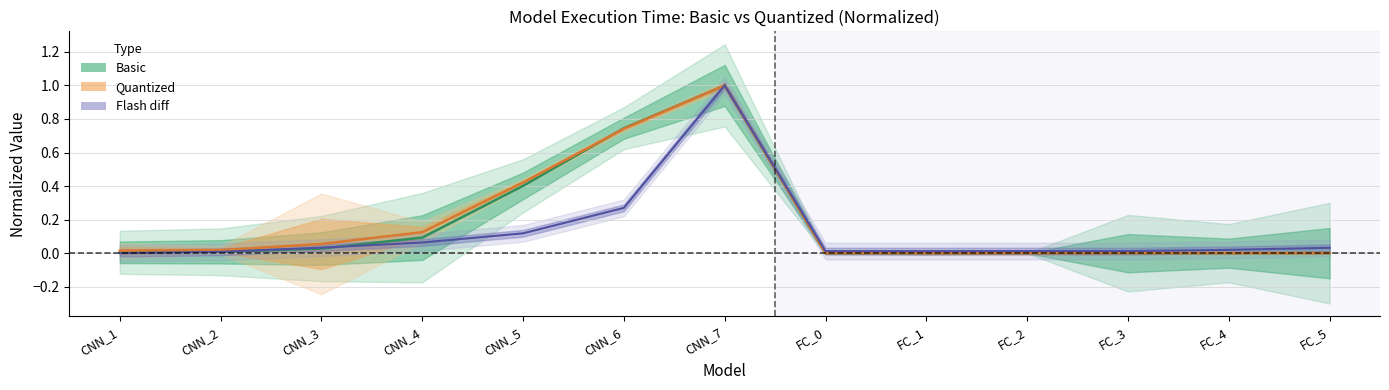

In Basic (normalized exec time), how many points are lower than both neighbors (excluding endpoints)?

1